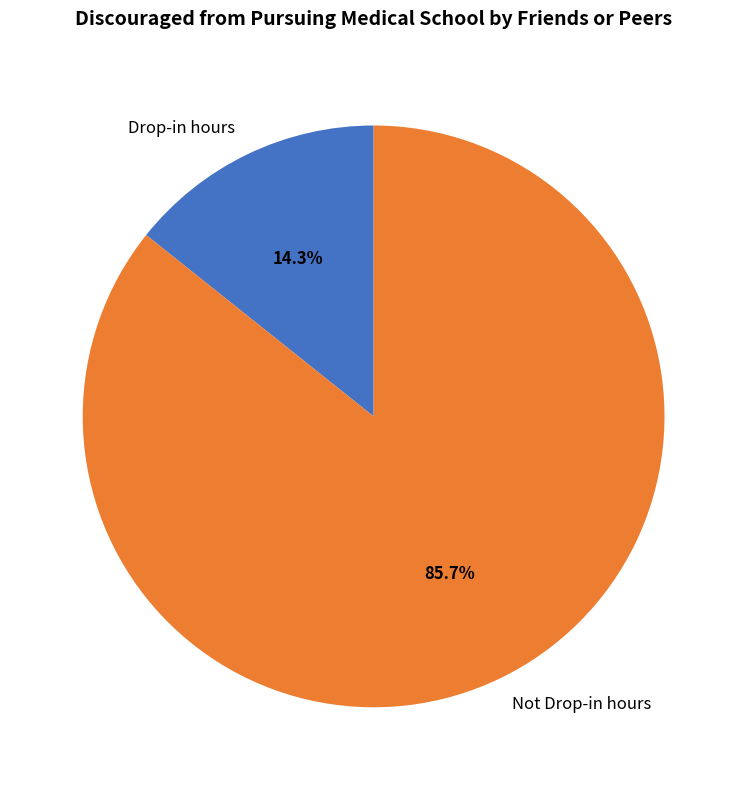

To the nearest percent, what is the difference between the Drop-in hours and Not Drop-in hours slice percentages?

71%